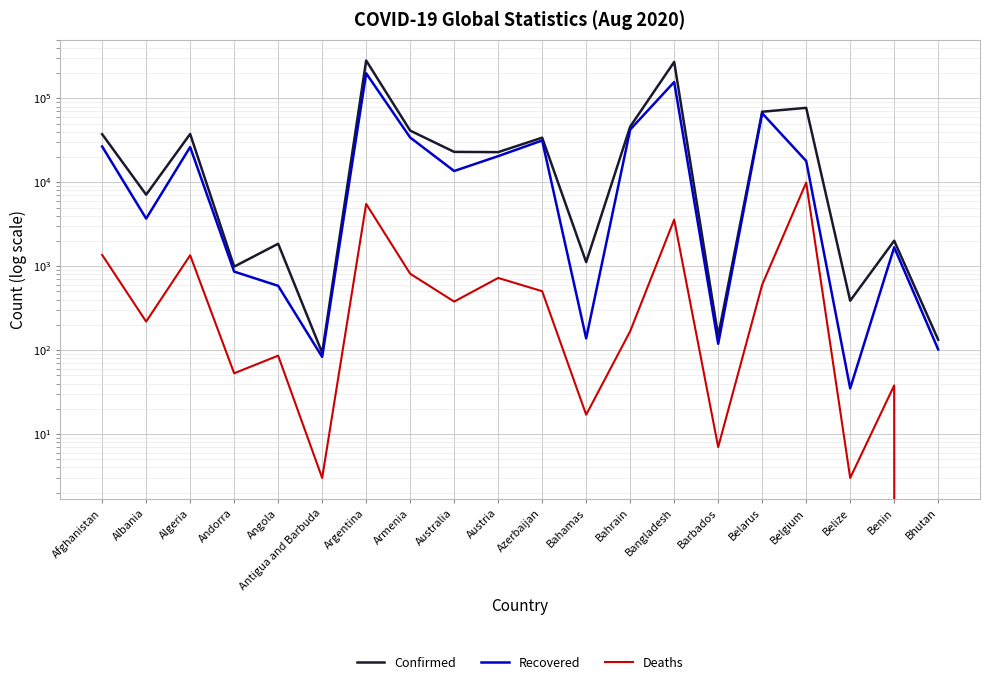

At which label is Deaths closest to 4962?

Argentina